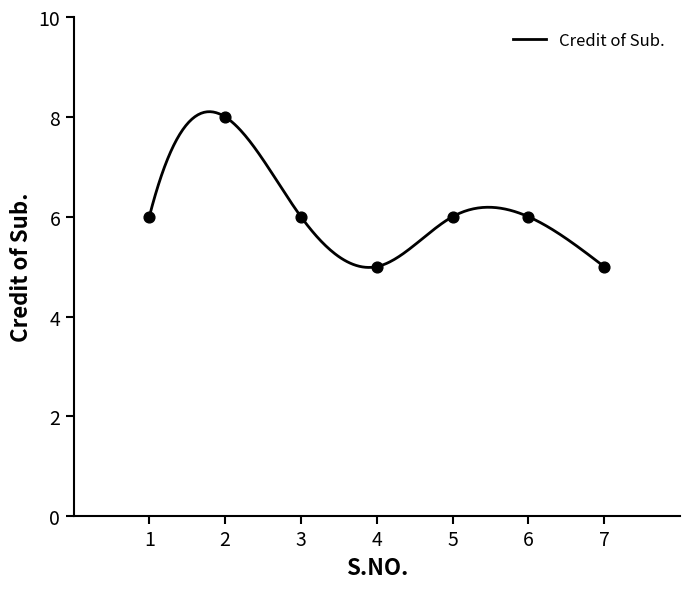

Approximately how many times larger is the value at 5 compared to 6?

1.0